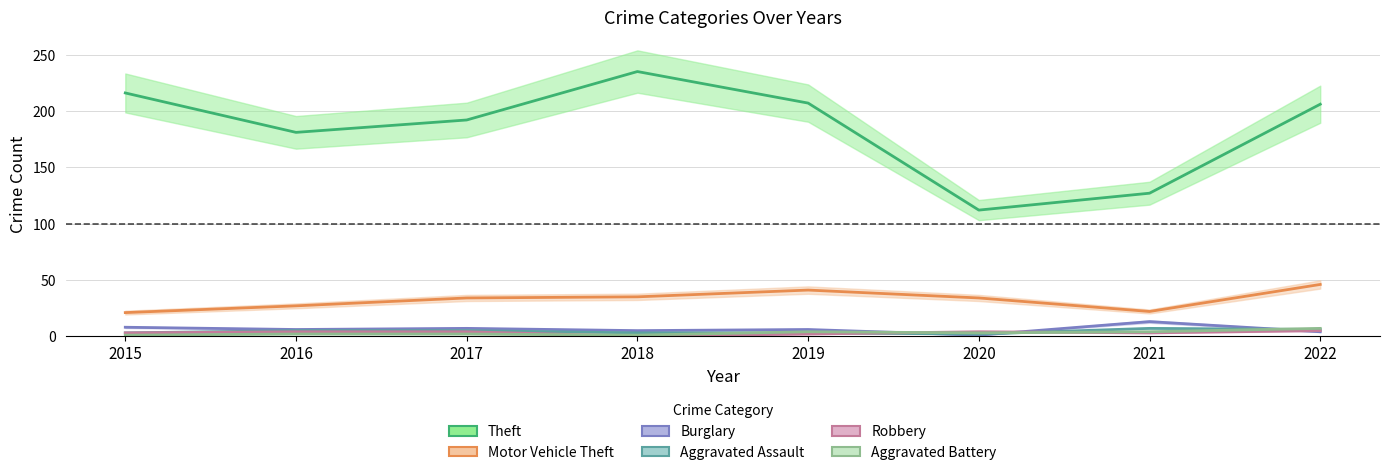

The Theft series shows 129 at 2019. True or false?

False